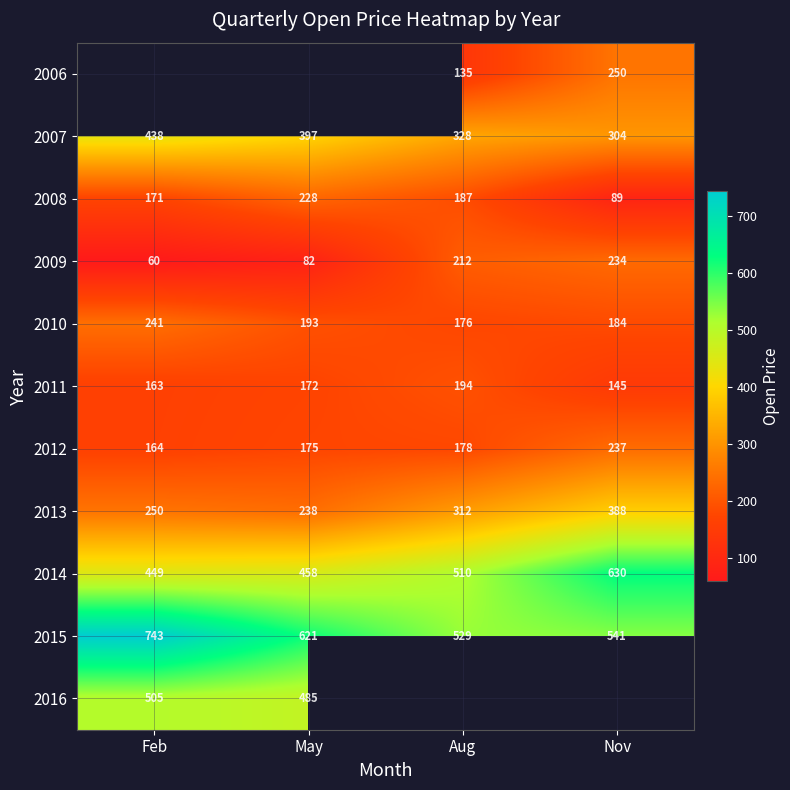

At which label is 2007 closest to 371?

May